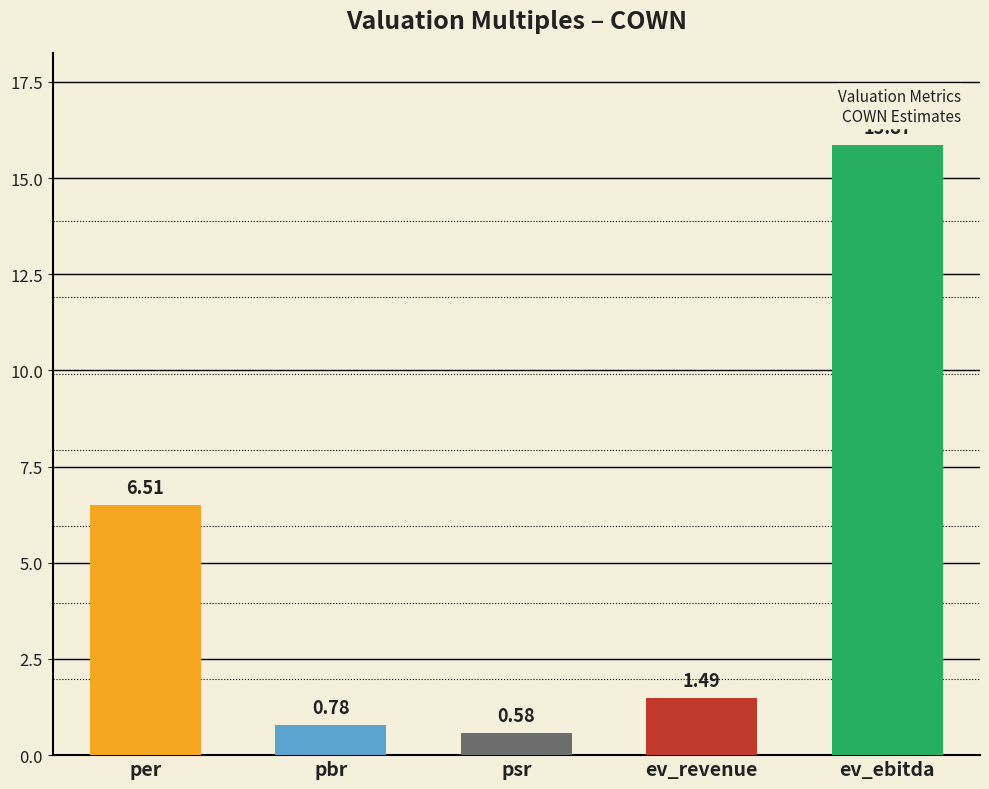

Is it true that the value at ev_ebitda is 7.4?

False